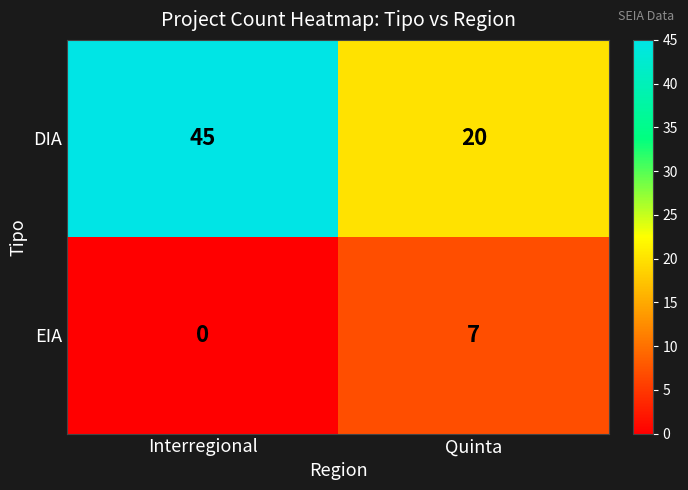

How many data points does each series have?

2